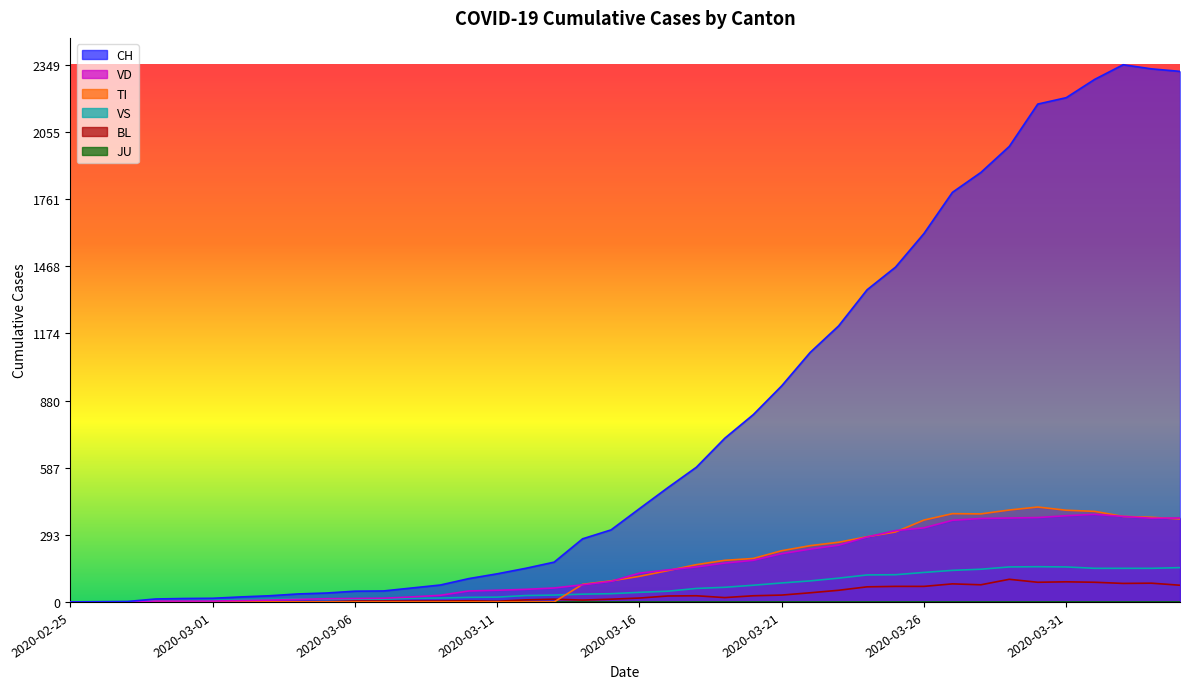

What is the difference between the highest and lowest values at 2020-03-22?

1051